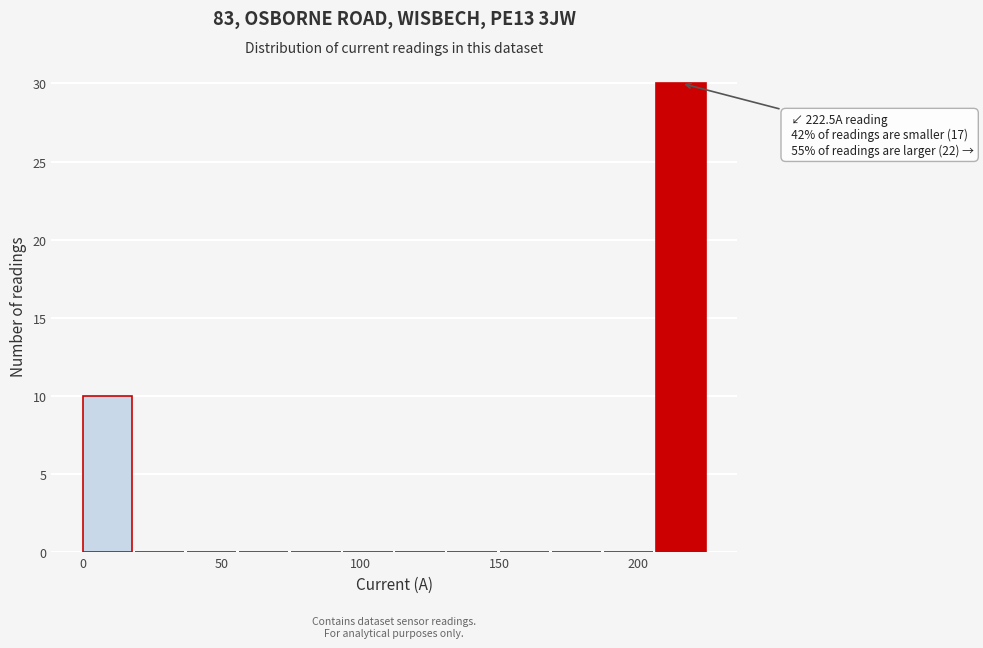

Read against the x-axis, roughly where is the centre of the tallest bar?

215